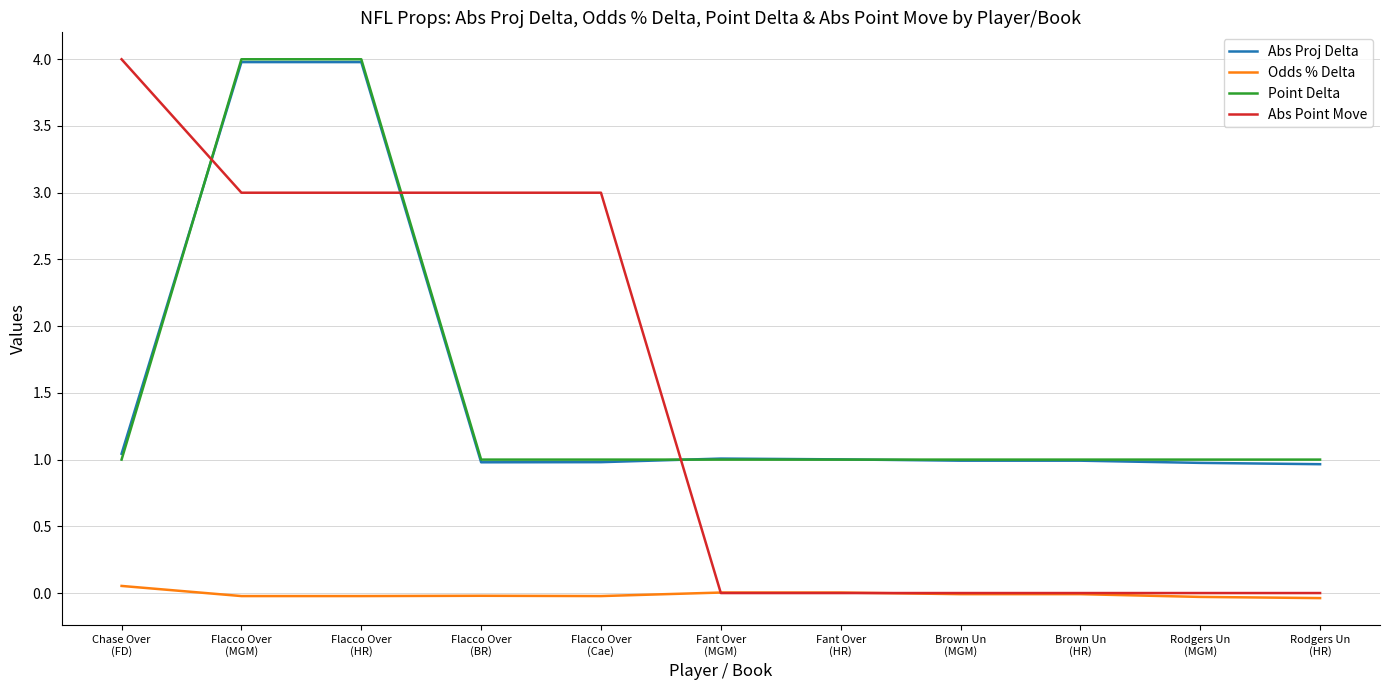

What is the lowest value of the Abs Proj Delta series?

1.0